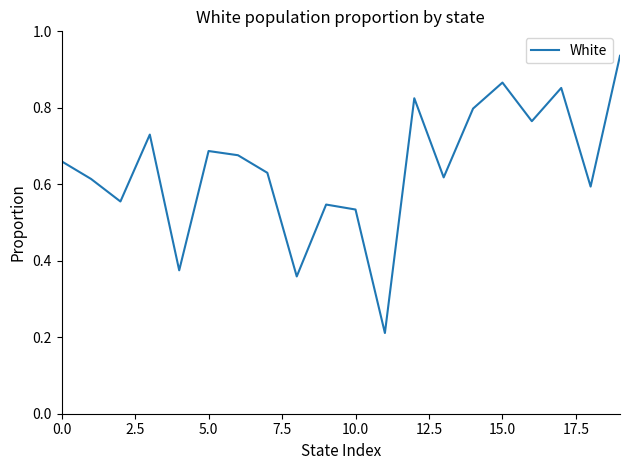

How many lines are shown in the chart?

1